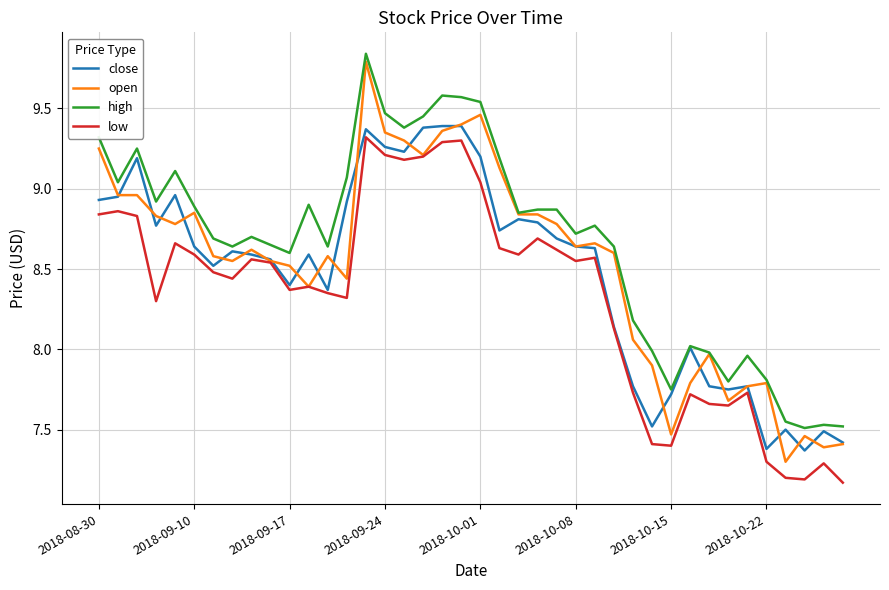

Rank the series by their maximum value, from lowest to highest.

low, close, open, high